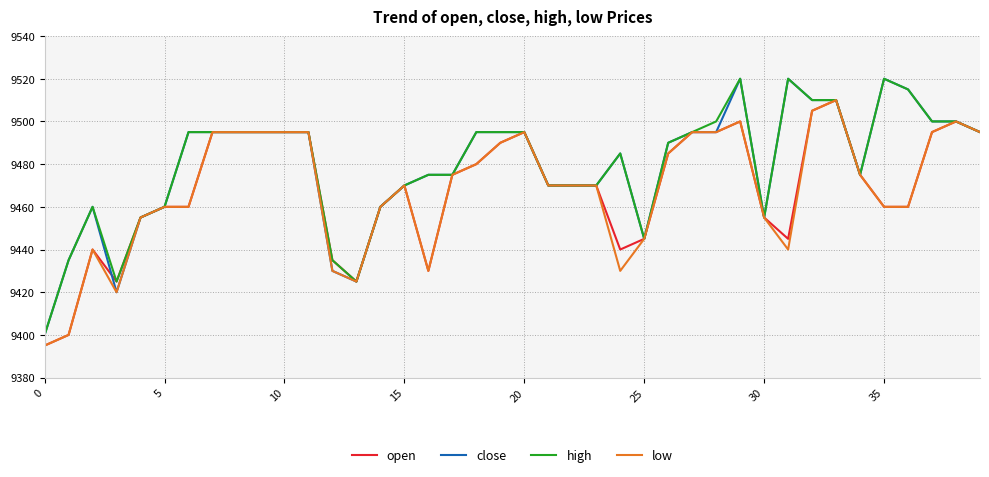

What is the lowest value of the high series?

9400